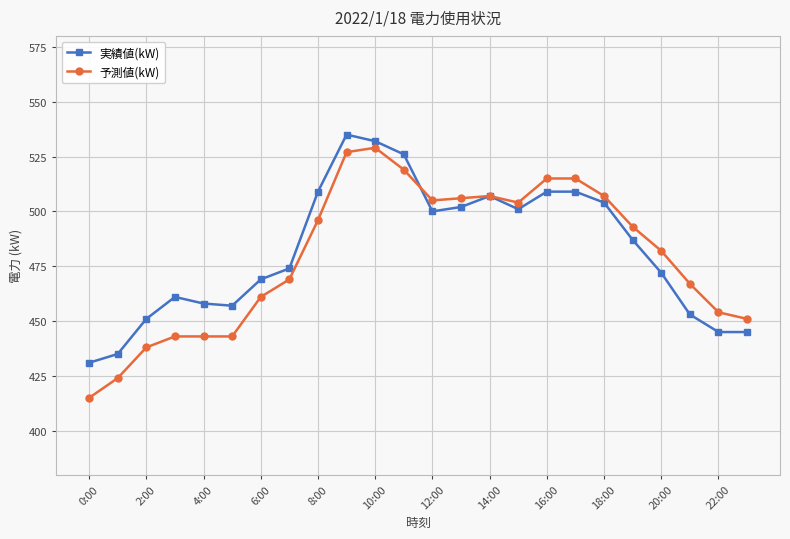

What are all the series names shown in the legend?

実績値(kW), 予測値(kW)